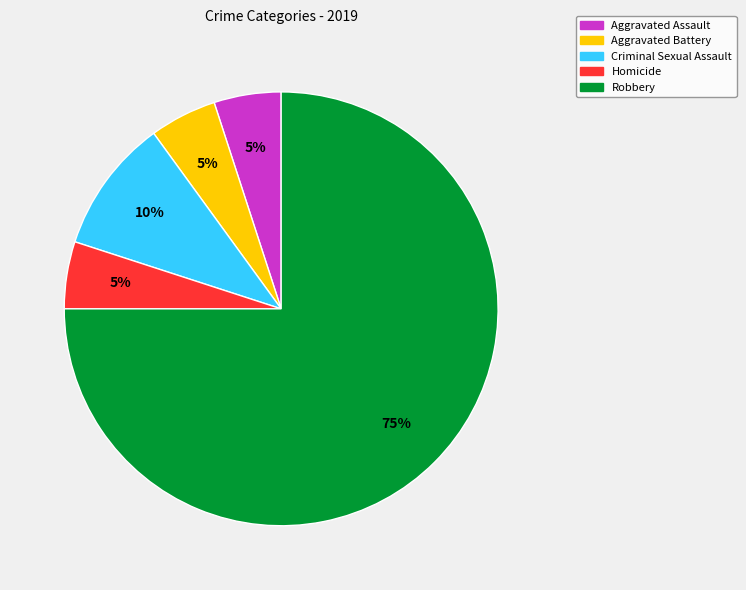

What is the ratio of the value at Aggravated Assault to the value at Criminal Sexual Assault?

0.5